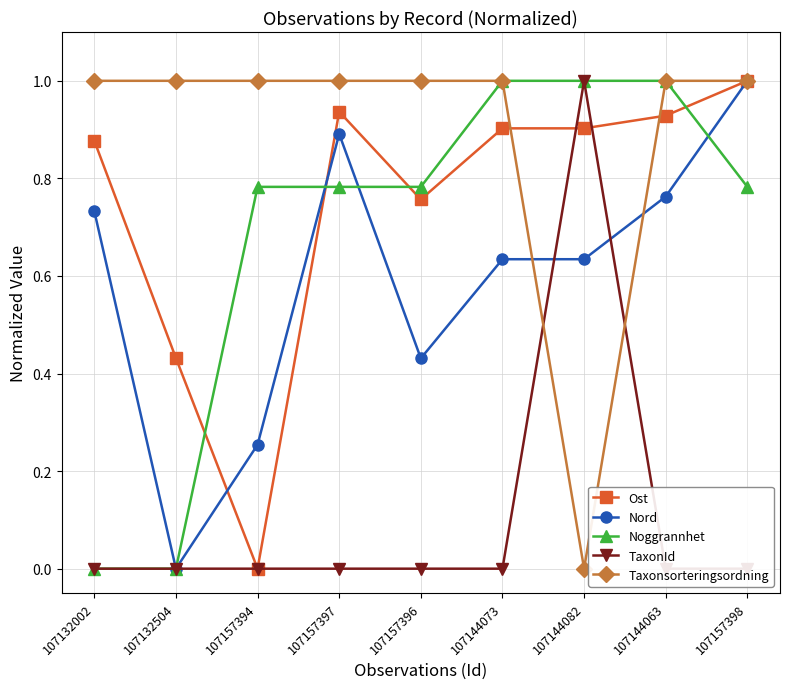

Which has a higher value, 107132002 or 107157398?

107157398